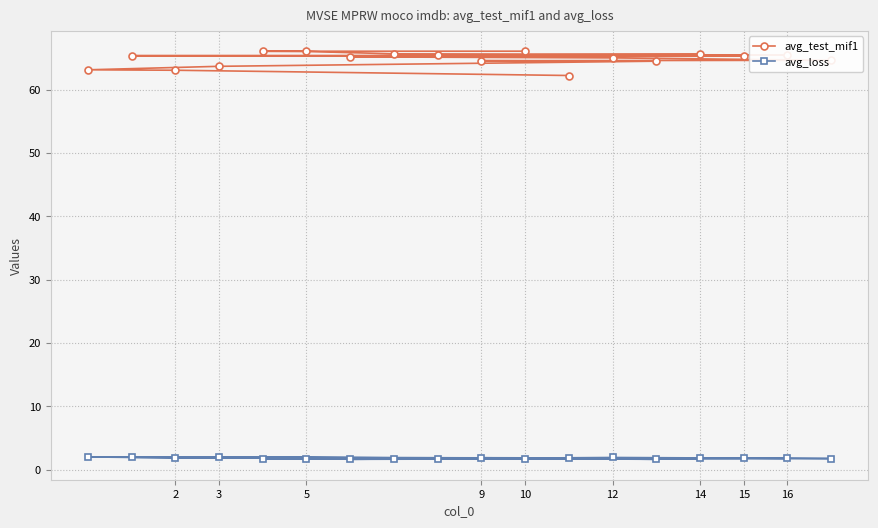

What are all the series names shown in the legend?

avg_test_mif1, avg_loss